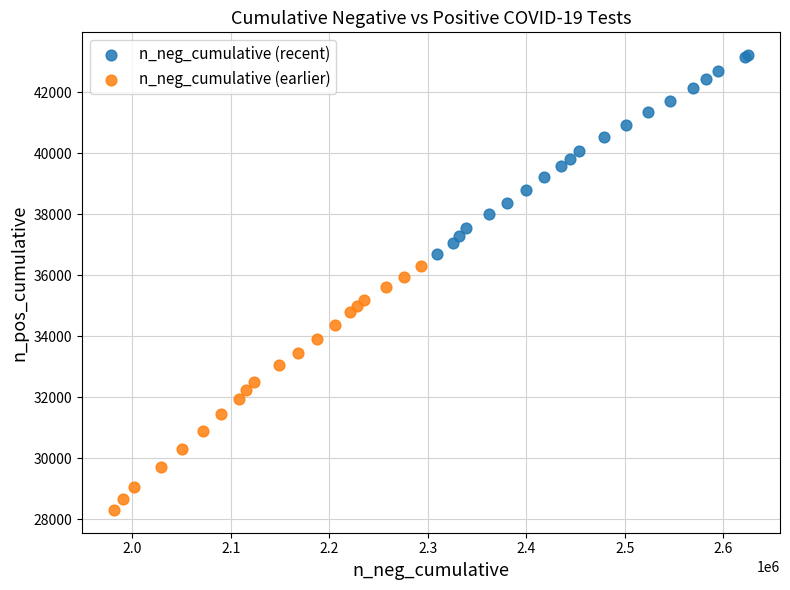

Which series contains the lowest Y value?

n_neg_cumulative (earlier)